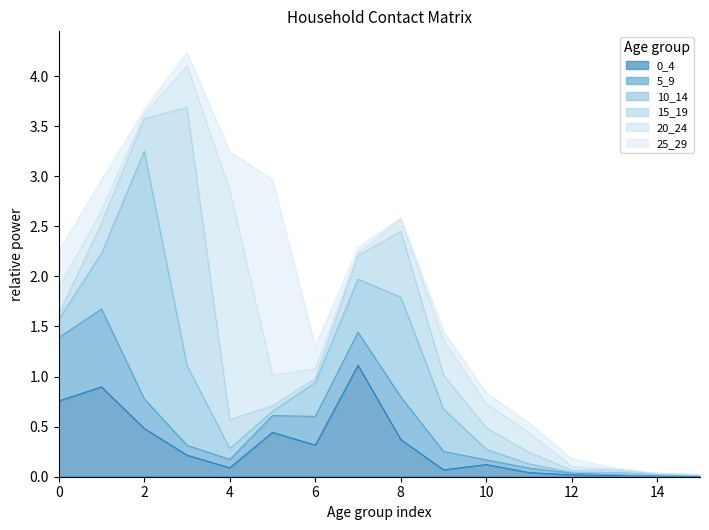

Is it true that 0_4 equals 1.0 at 0?

False